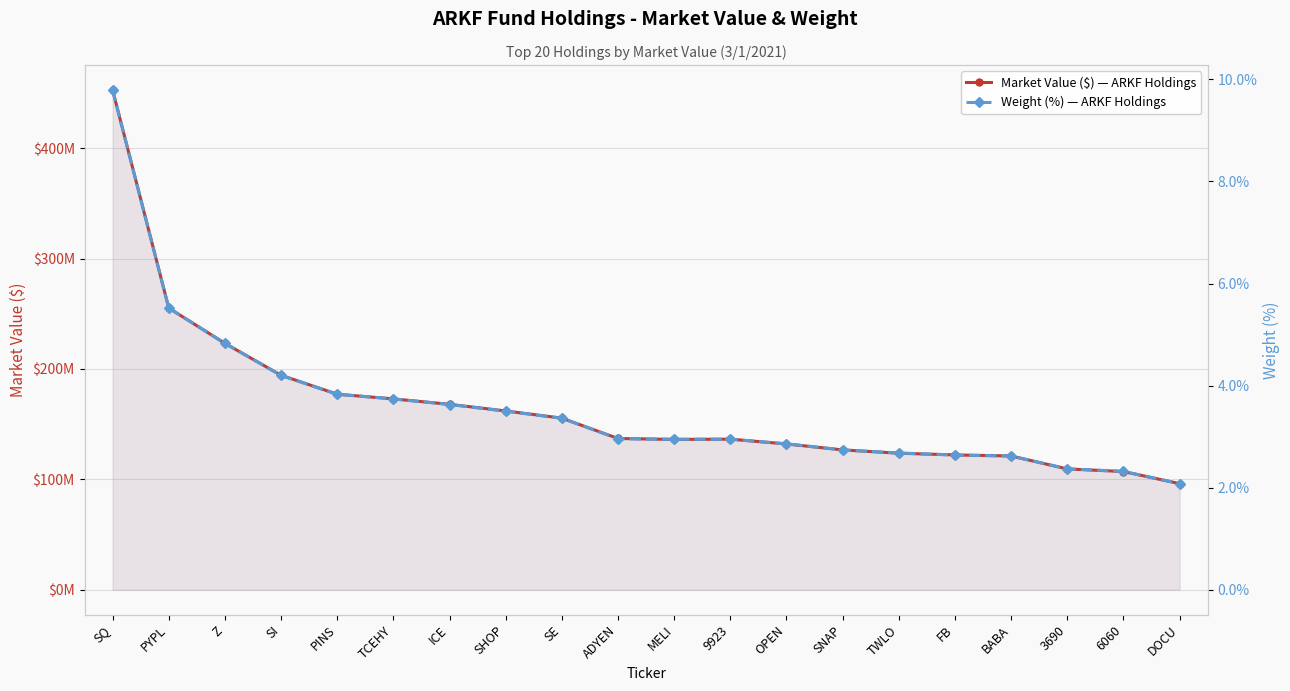

The Market Value ($) — ARKF Holdings series shows 213924349.6 at FB. True or false?

False